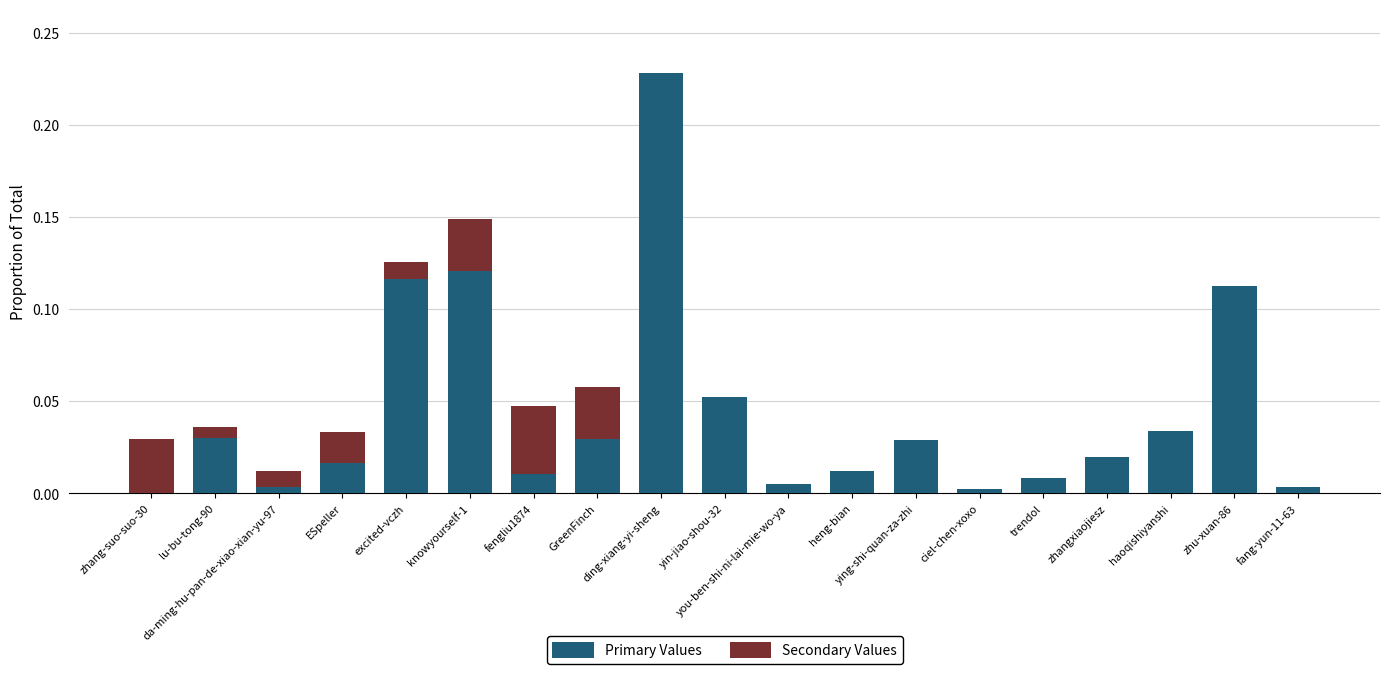

List the labels in order of Primary Values value, largest first.

ding-xiang-yi-sheng, knowyourself-1, excited-vczh, zhu-xuan-86, yin-jiao-shou-32, haoqishiyanshi, lu-bu-tong-90, GreenFinch, ying-shi-quan-za-zhi, zhangxiaojiesz, ESpeller, heng-bian, fengliu1874, trendol, you-ben-shi-ni-lai-mie-wo-ya, fang-yun-11-63, da-ming-hu-pan-de-xiao-xian-yu-97, ciel-chen-xoxo, zhang-suo-suo-30